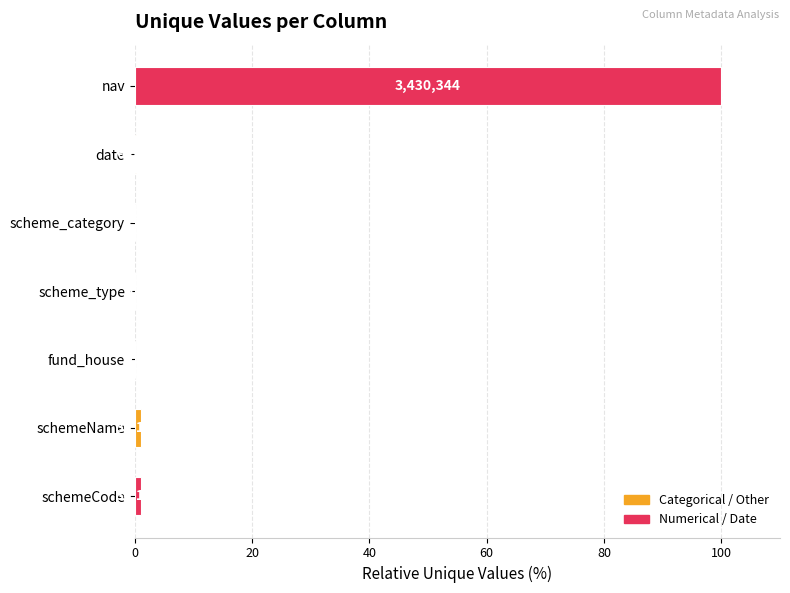

Reading left to right, extract all data points from this chart.

1.1	1.1	0.0	0.0	0.0	0.2	100.0